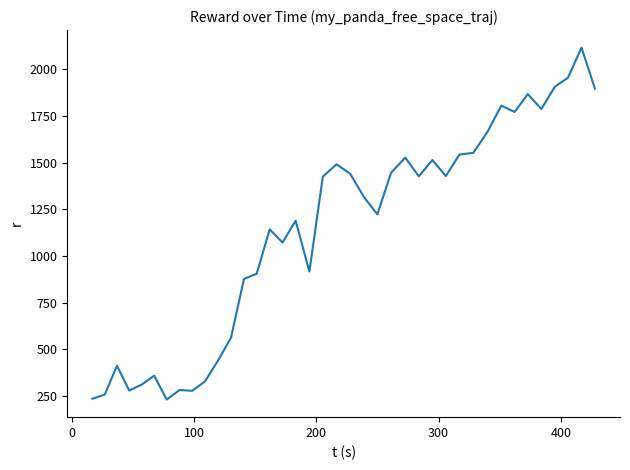

What is the smallest value displayed?

231.8